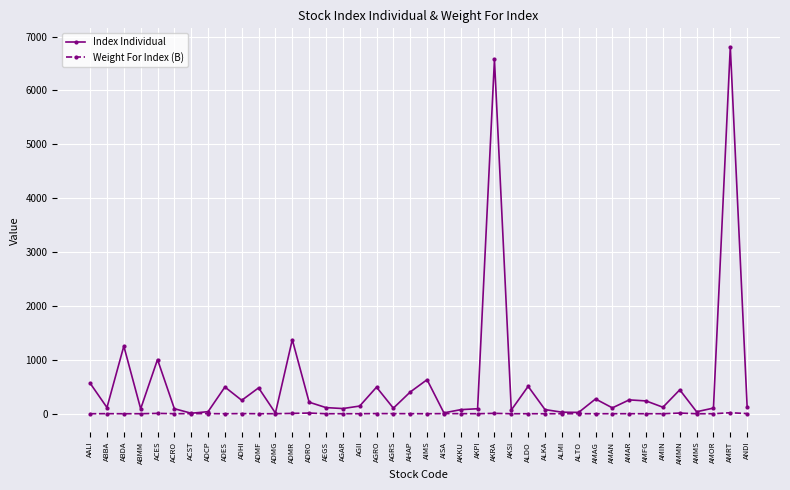

Which category has the highest value across all series?

AMRT